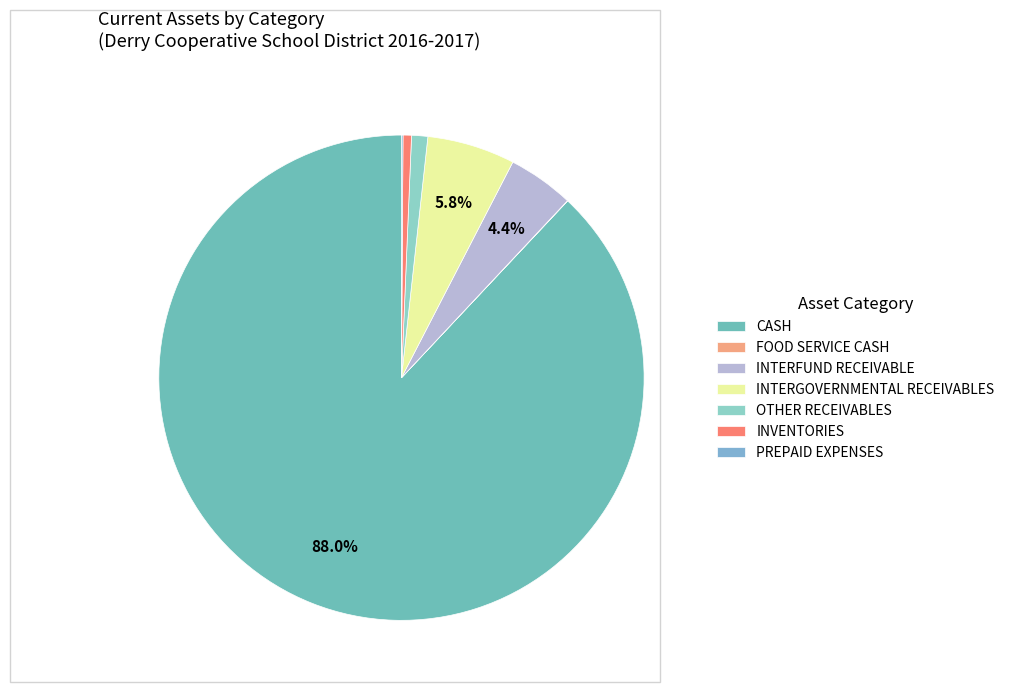

What is the total percentage of CASH and FOOD SERVICE CASH?

88.0%